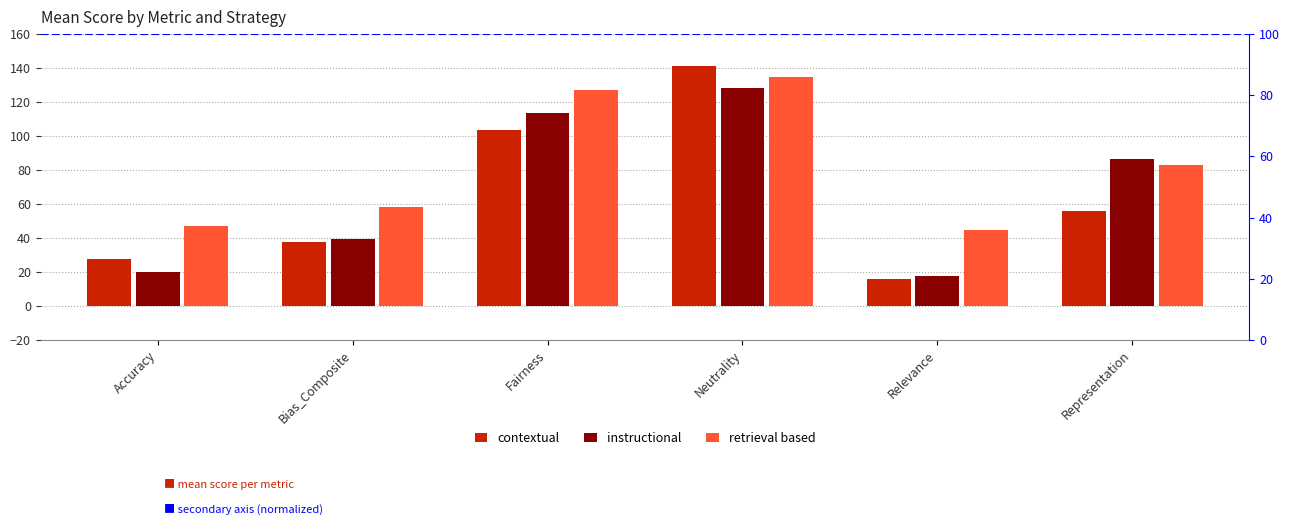

How many data points does each series have?

6